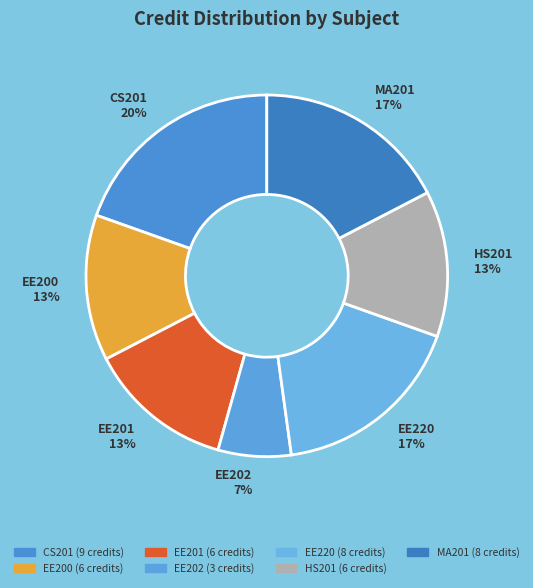

To the nearest percent, what is the average slice percentage?

14%